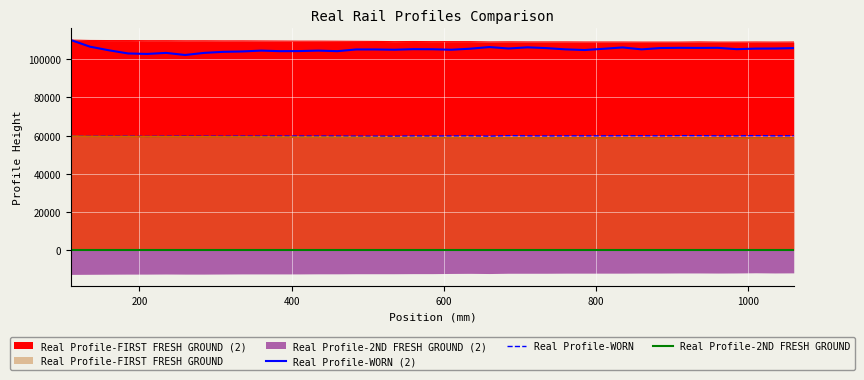

What is the highest value of the Real Profile-WORN series?

60000.0